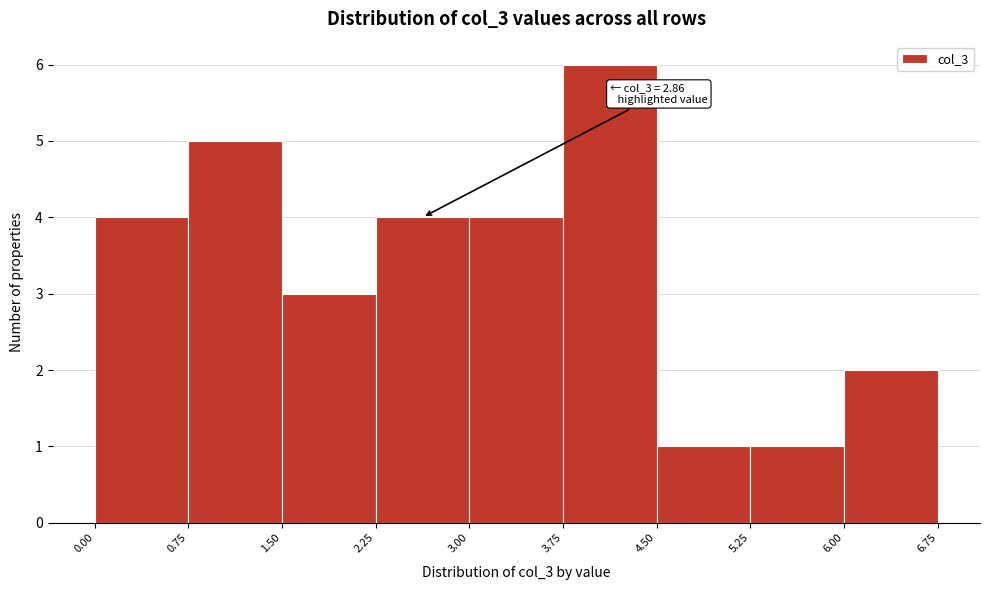

Which range on the x-axis has the tallest bar?

3.75 to 4.50